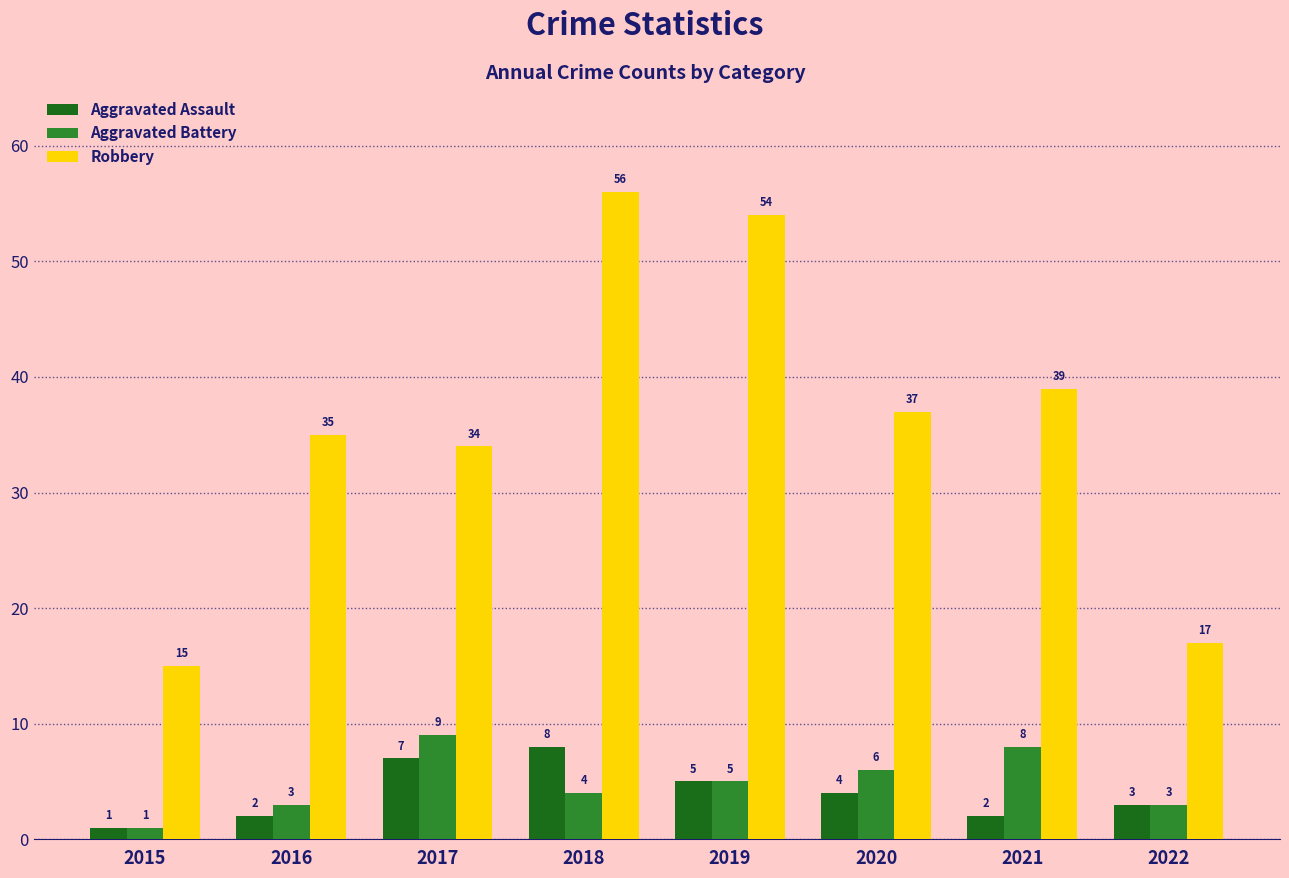

Reading left to right, extract all data points from this chart.

Aggravated Assault: 2015=1	2016=2	2017=7	2018=8	2019=5	2020=4	2021=2	2022=3
Aggravated Battery: 2015=1	2016=3	2017=9	2018=4	2019=5	2020=6	2021=8	2022=3
Robbery: 2015=15	2016=35	2017=34	2018=56	2019=54	2020=37	2021=39	2022=17